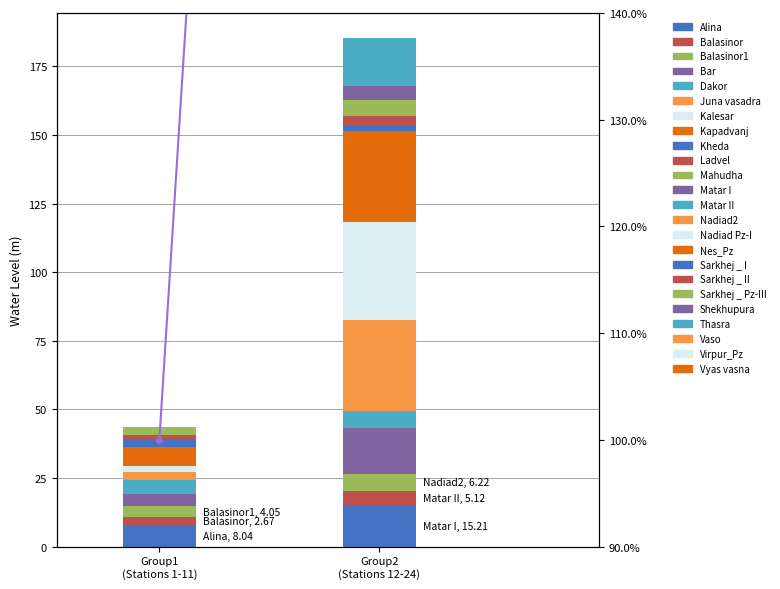

Rank the categories by value from lowest to highest.

Group1
(Stations 1-11), Group2
(Stations 12-24)